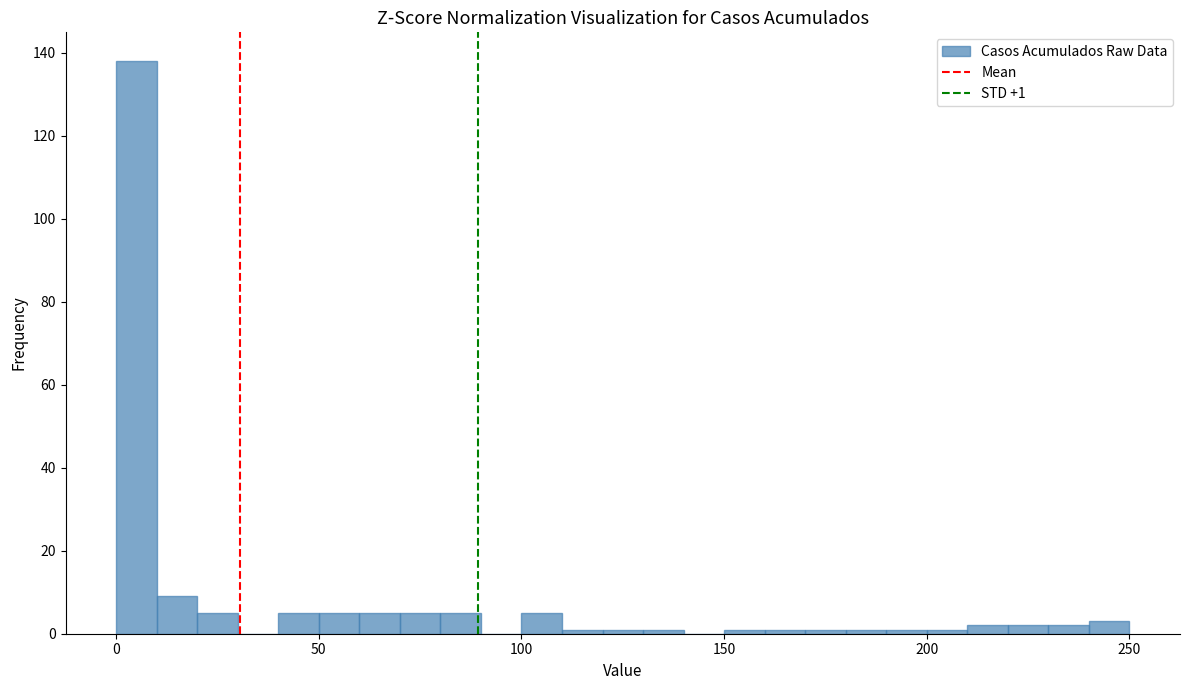

Read against the x-axis, roughly where is the centre of the tallest bar?

5